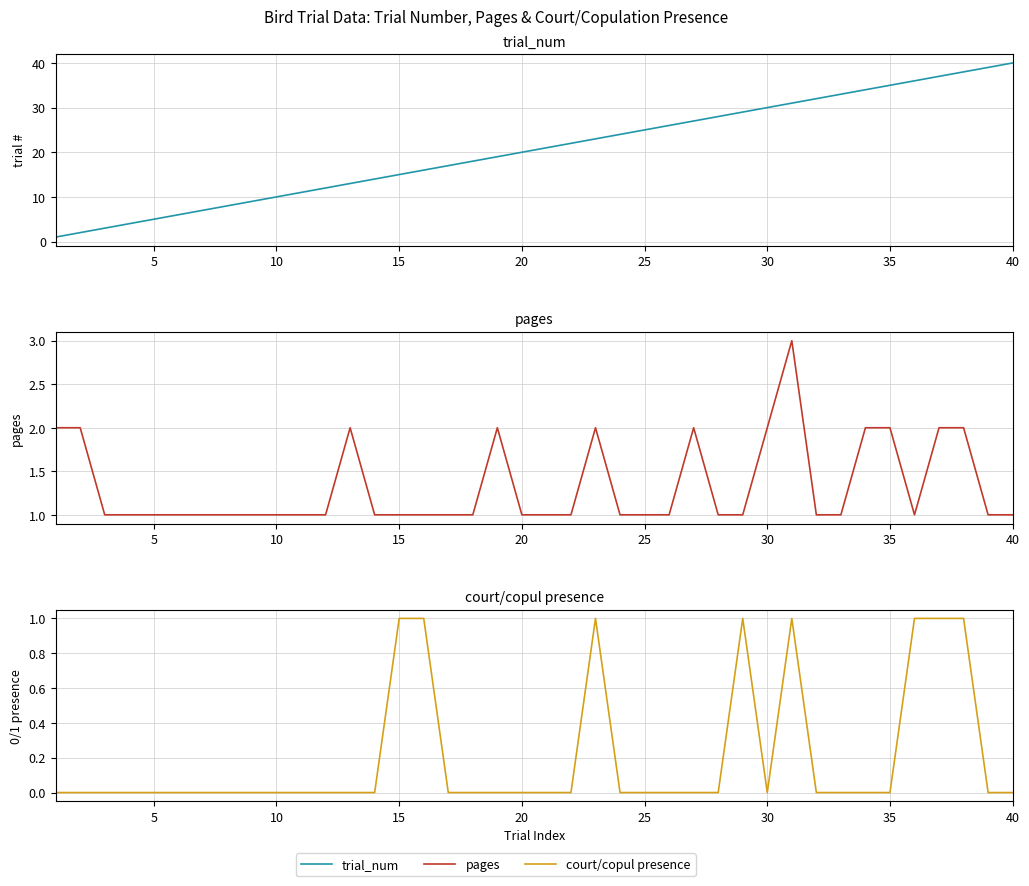

Is the value of pages at 15 greater than the value of trial_num at 17?

No